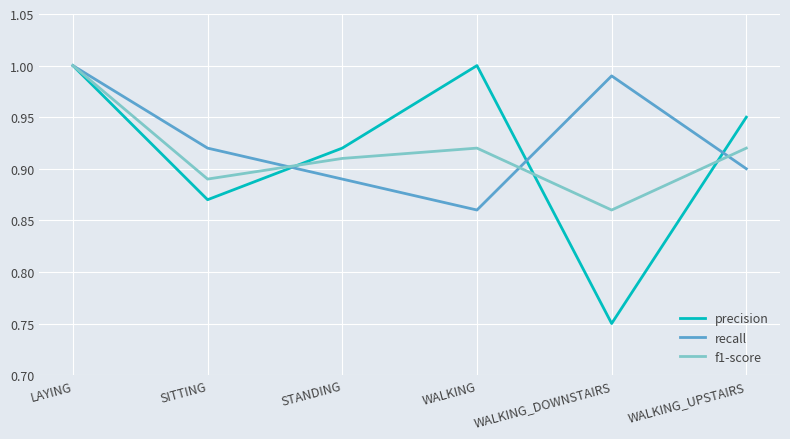

Which series has the largest range (max minus min)?

precision